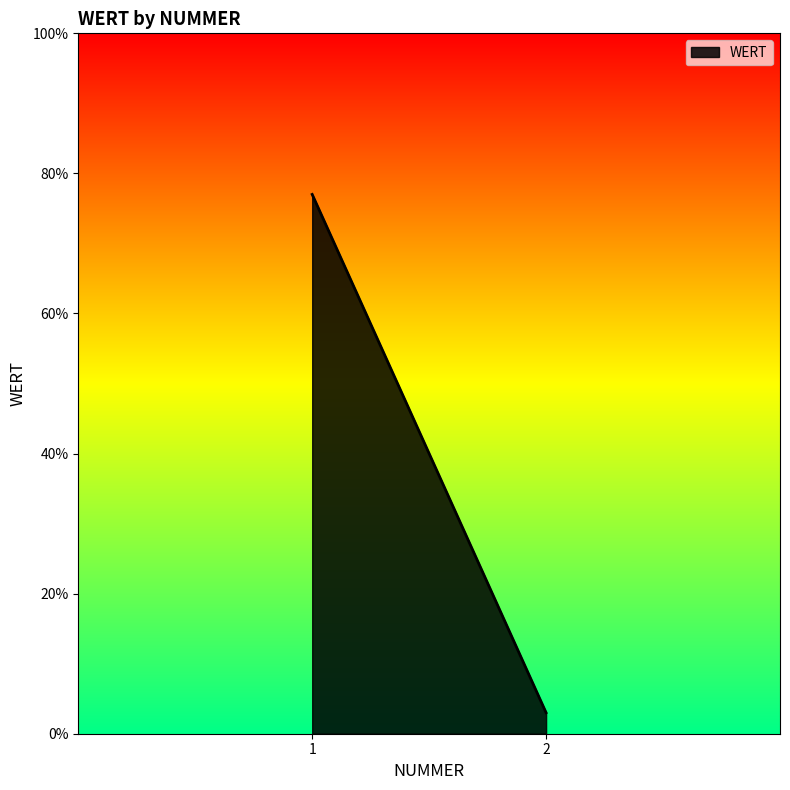

The value at 2 is 1. True or false?

False